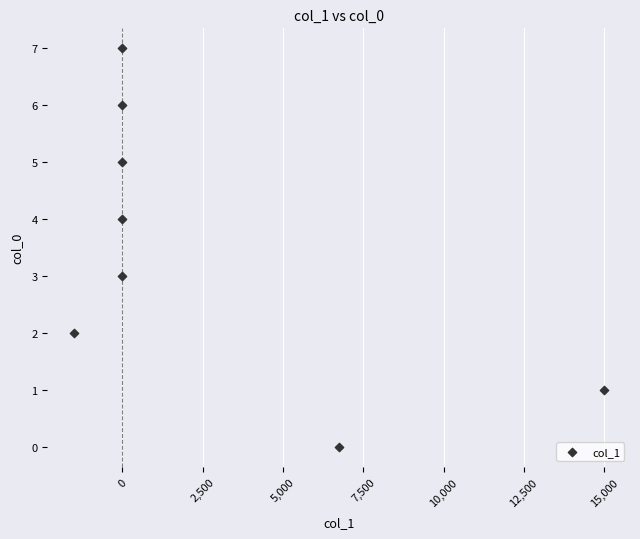

What is the range of Y values (max minus min)?

7